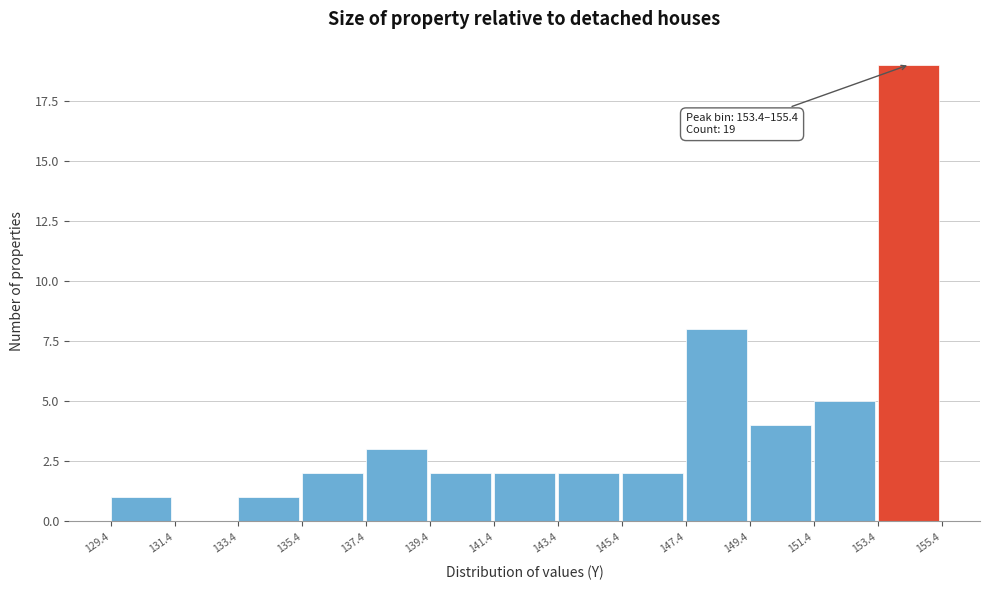

Over which range of the x-axis is the bar tallest?

153.4 to 155.4